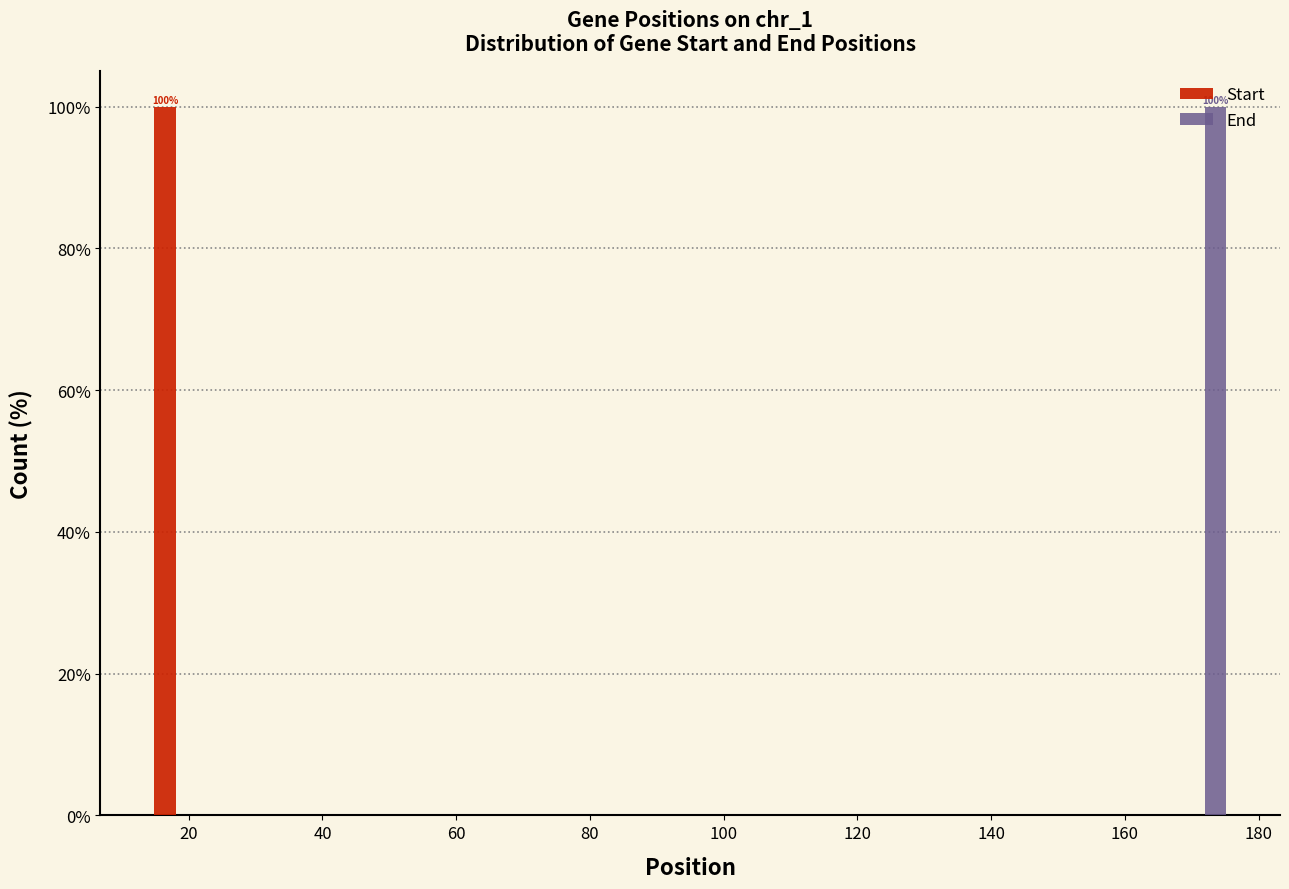

In the End series, which range on the x-axis has the tallest bar?

168 to 176